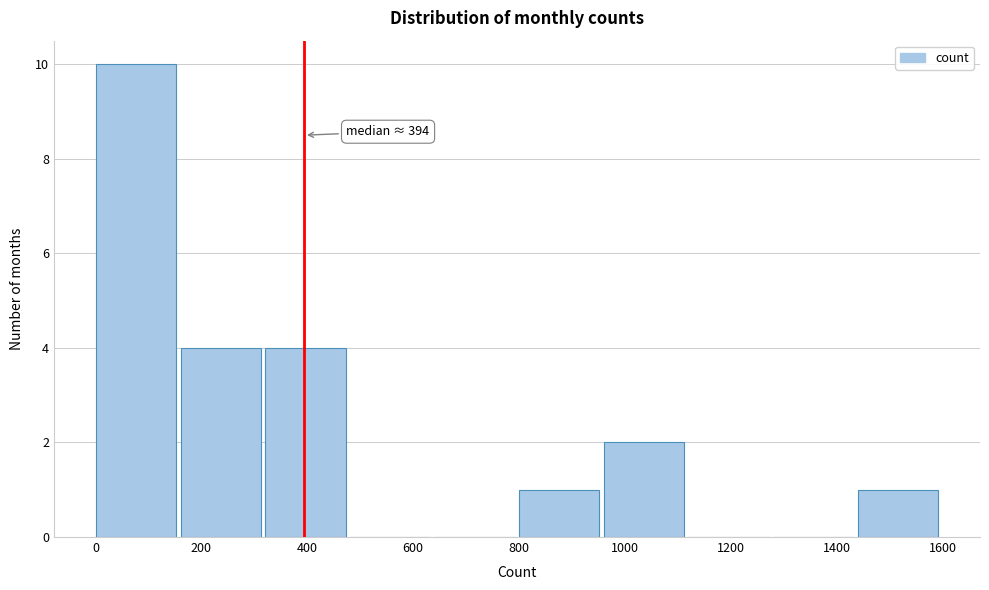

Which range on the x-axis has the tallest bar?

0 to 160